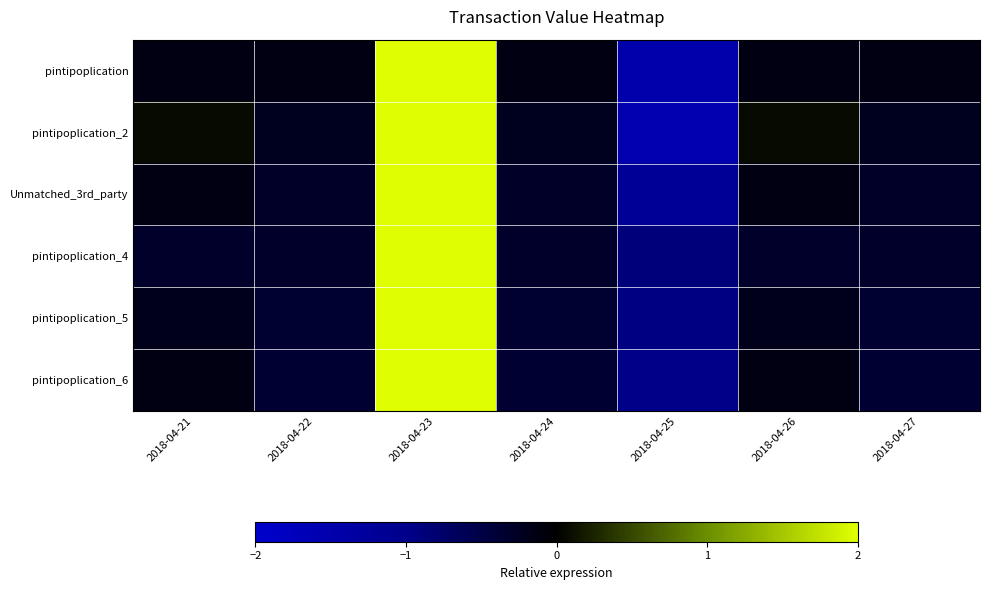

Reading left to right, transcribe all the data shown in this chart.

pintipoplication: 2018-04-21=-0.1	2018-04-22=-0.1	2018-04-23=2.2	2018-04-24=-0.1	2018-04-25=-1.5	2018-04-26=-0.1	2018-04-27=-0.1
pintipoplication_2: 2018-04-21=0.1	2018-04-22=-0.2	2018-04-23=2.1	2018-04-24=-0.2	2018-04-25=-1.6	2018-04-26=0.1	2018-04-27=-0.2
Unmatched_3rd_party: 2018-04-21=-0.1	2018-04-22=-0.3	2018-04-23=2.3	2018-04-24=-0.3	2018-04-25=-1.2	2018-04-26=-0.1	2018-04-27=-0.3
pintipoplication_4: 2018-04-21=-0.3	2018-04-22=-0.3	2018-04-23=2.4	2018-04-24=-0.3	2018-04-25=-0.9	2018-04-26=-0.3	2018-04-27=-0.3
pintipoplication_5: 2018-04-21=-0.2	2018-04-22=-0.4	2018-04-23=2.4	2018-04-24=-0.4	2018-04-25=-0.9	2018-04-26=-0.2	2018-04-27=-0.4
pintipoplication_6: 2018-04-21=-0.1	2018-04-22=-0.4	2018-04-23=2.4	2018-04-24=-0.4	2018-04-25=-1.0	2018-04-26=-0.1	2018-04-27=-0.4